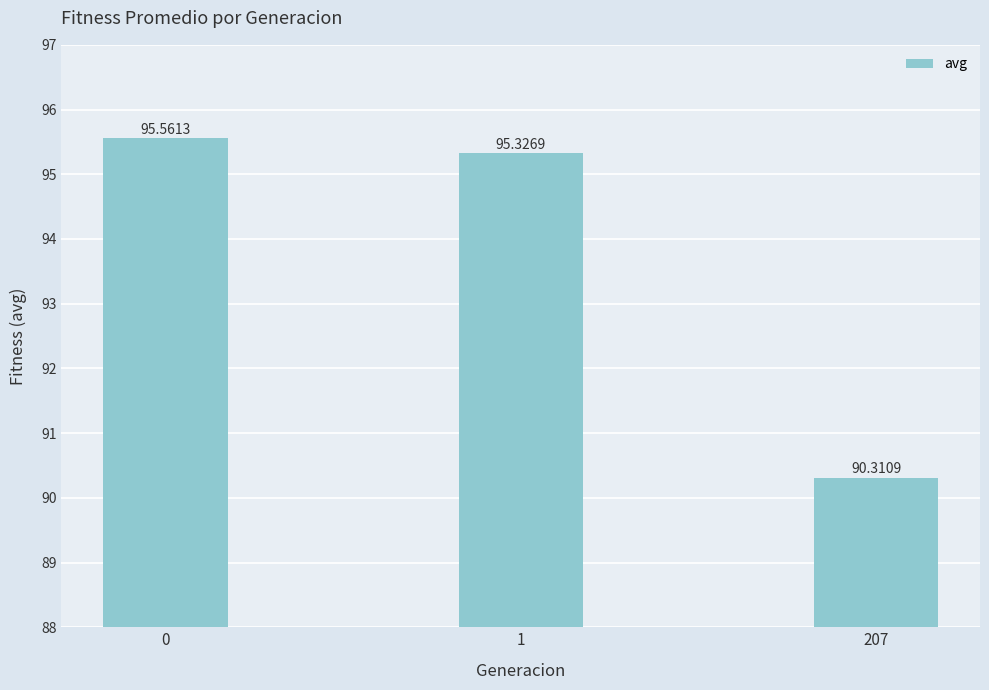

What is the change in value from 0 to 207?

-5.3